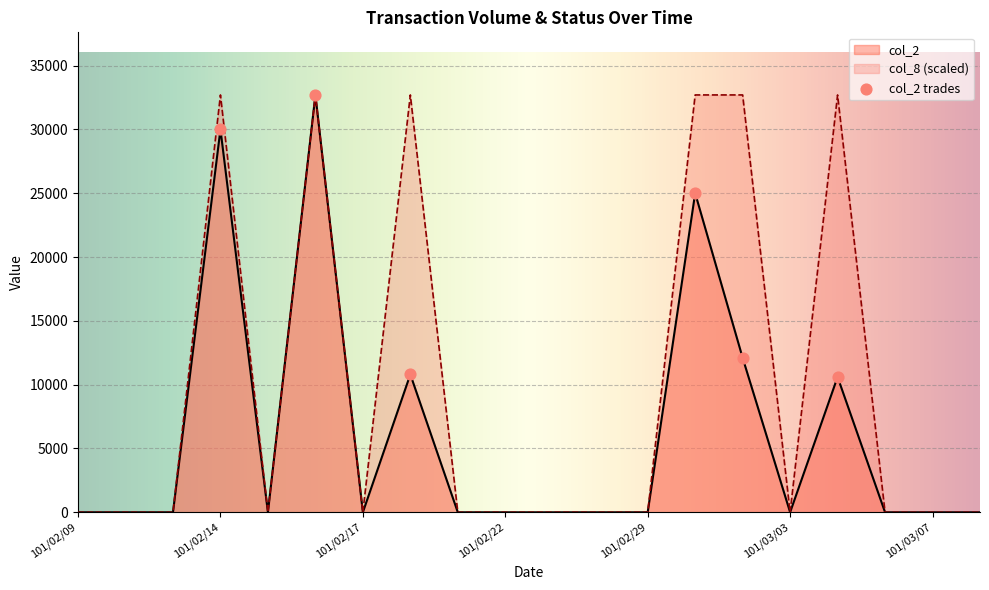

At which category is the sum across all series the highest?

101/02/16